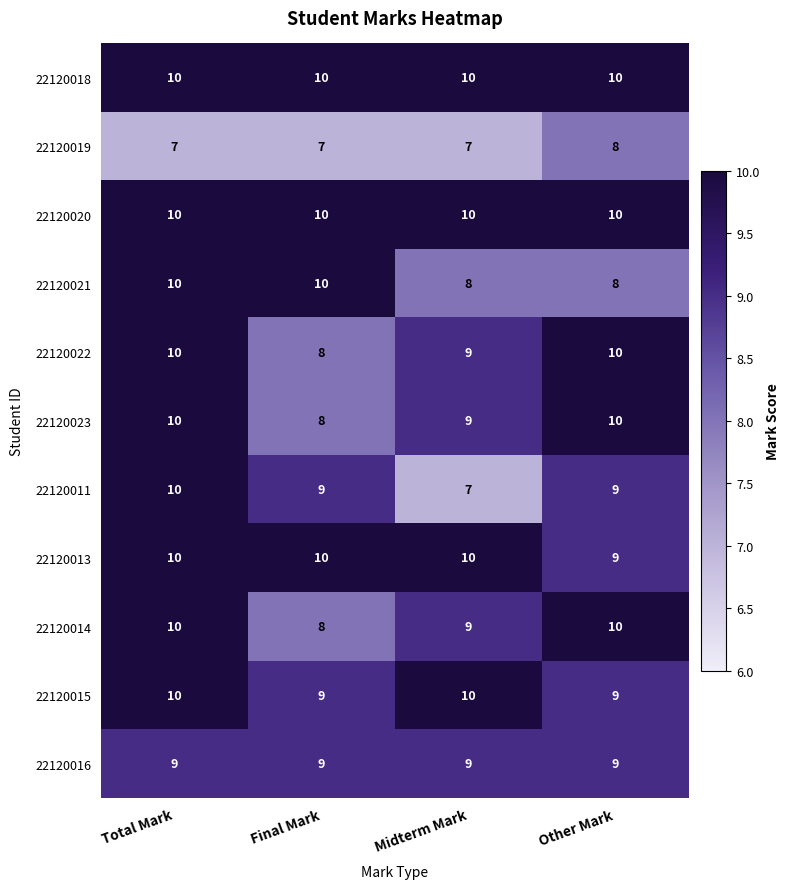

What is the average value of the 22120014 series?

9